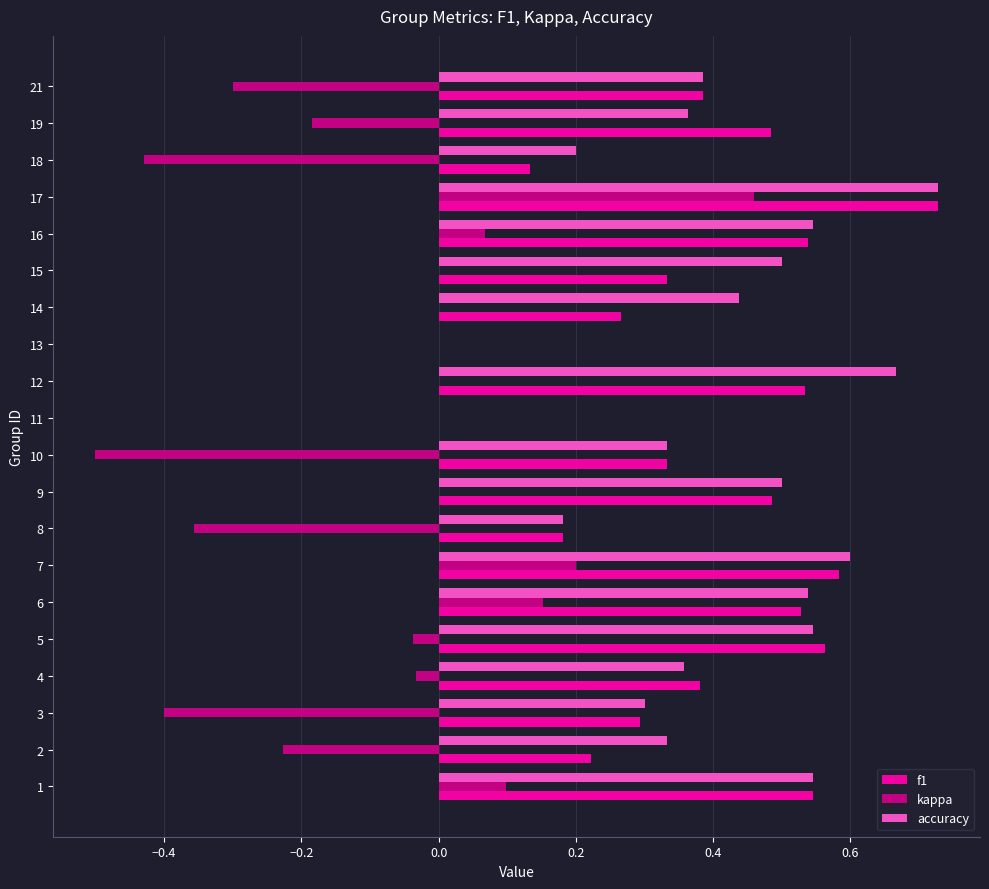

Is it true that f1 equals 0.4 at 2?

False